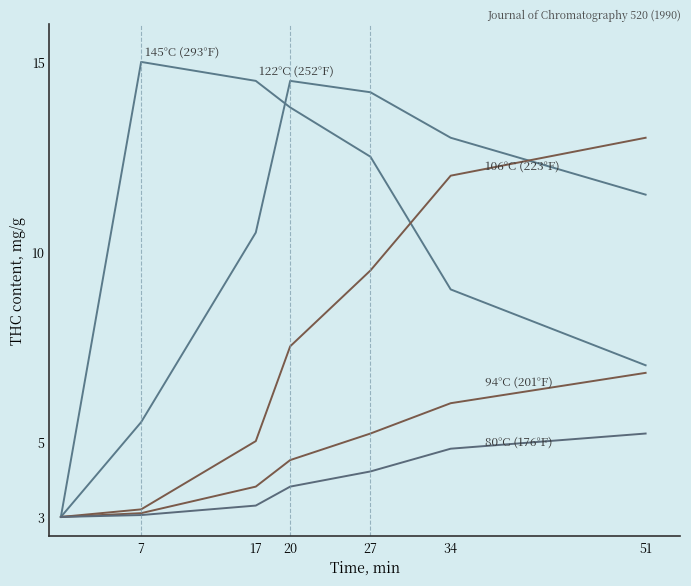

Is this an area chart (filled region under the line)?

No